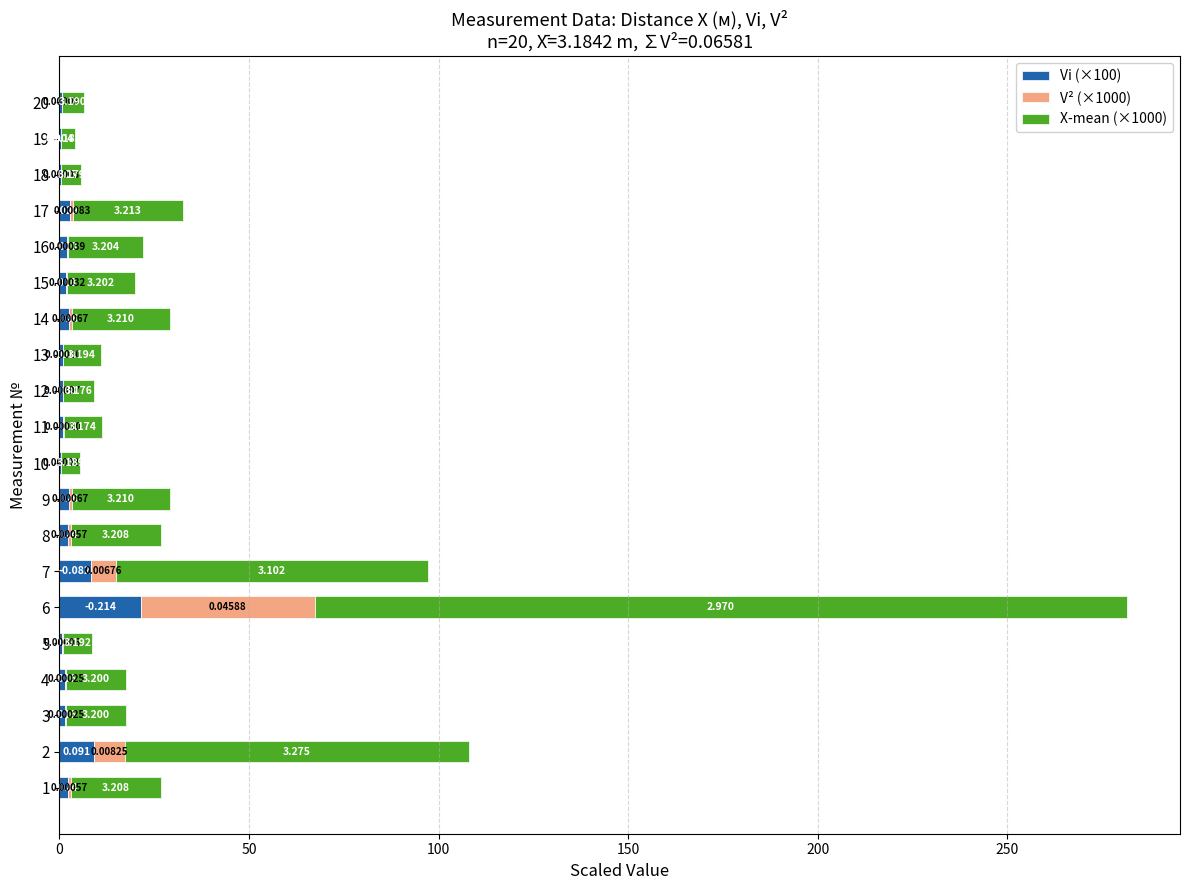

The Vi (×100) series shows 1.8 at 11. True or false?

False